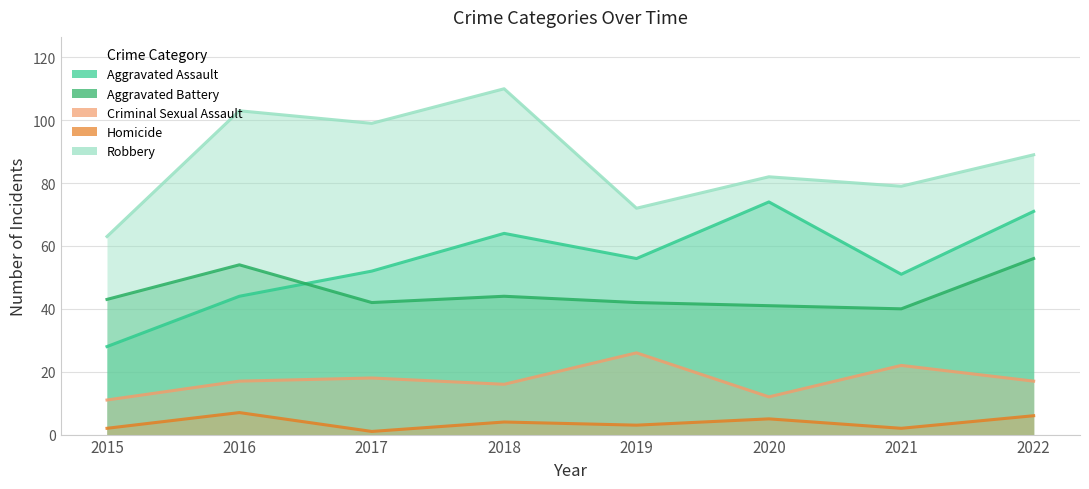

How many data points in Aggravated Battery are less than 43?

4